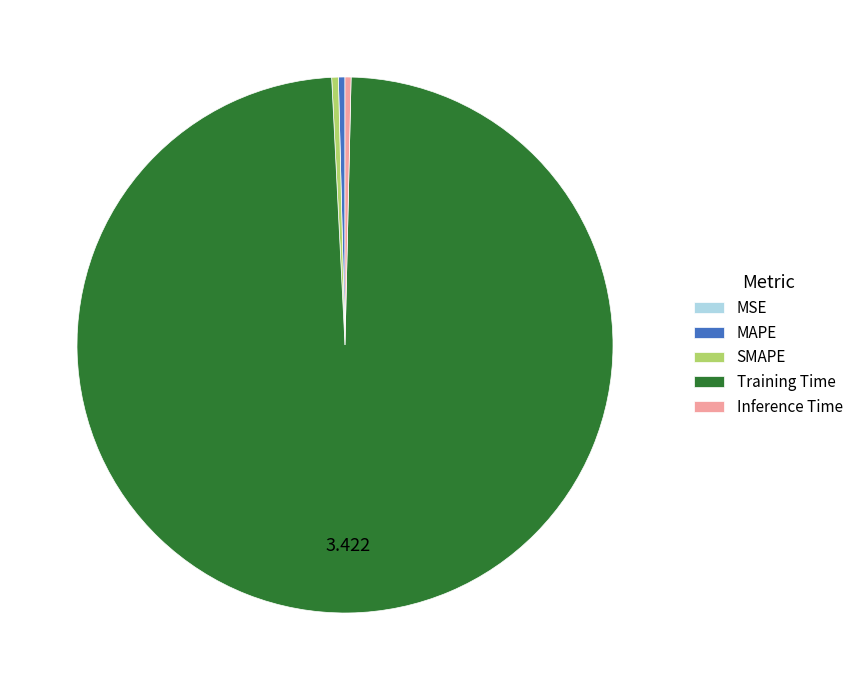

What is the majority slice?

Training Time